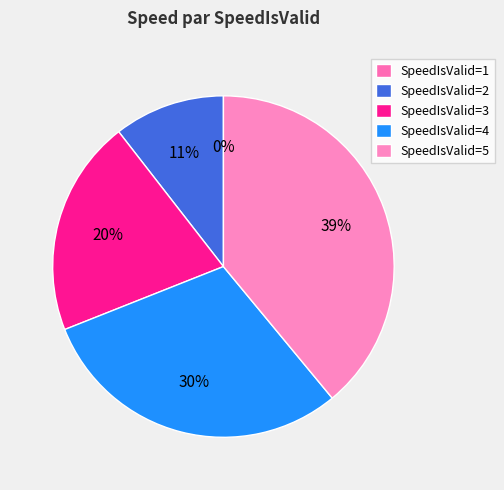

To the nearest percent, what is the difference between the 1 and 3 slice percentages?

20%